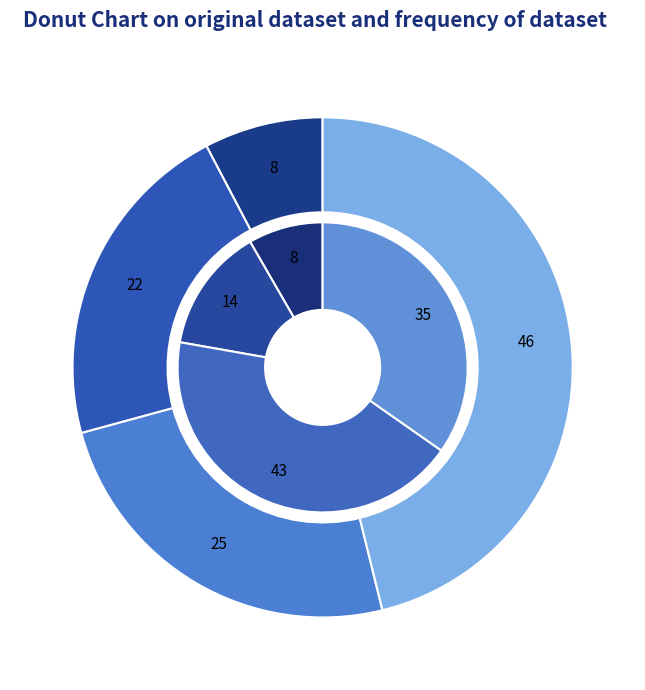

Which slice is the largest?

2